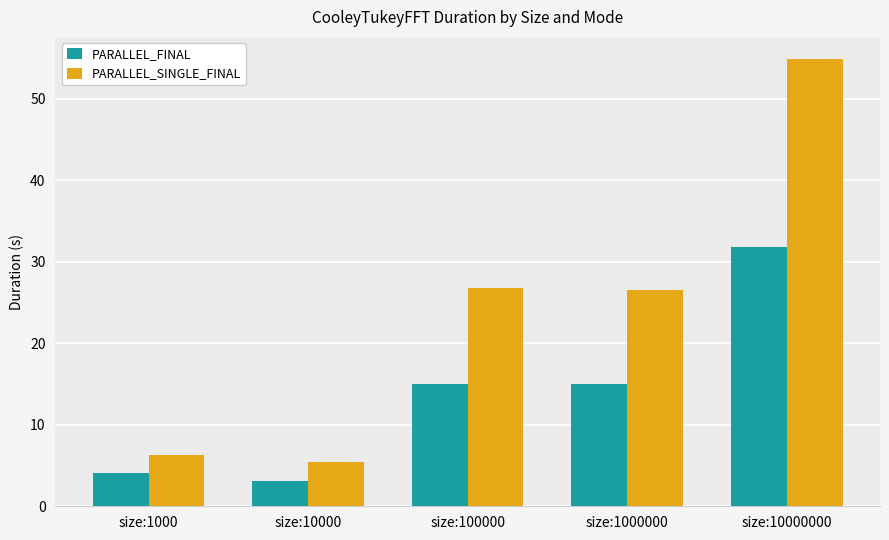

How many values in the PARALLEL_FINAL series are below 14?

2